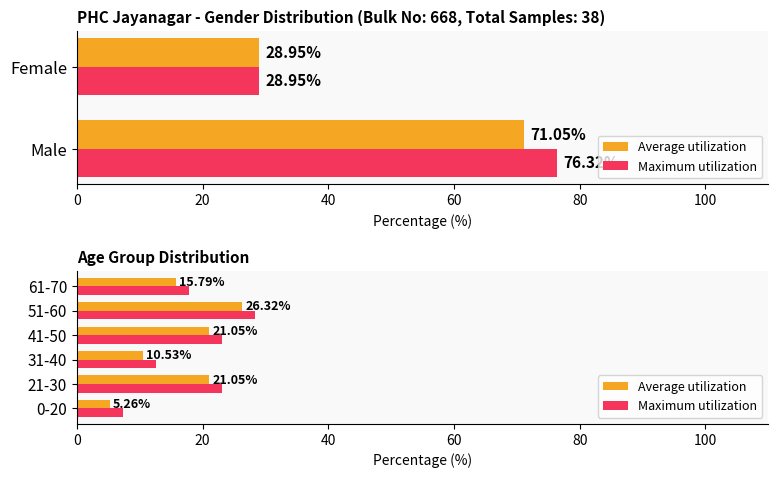

How many values in the Maximum utilization series are below 23?

3